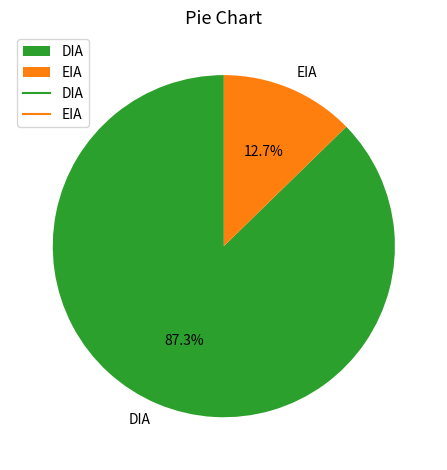

Which has a higher value, EIA or DIA?

DIA